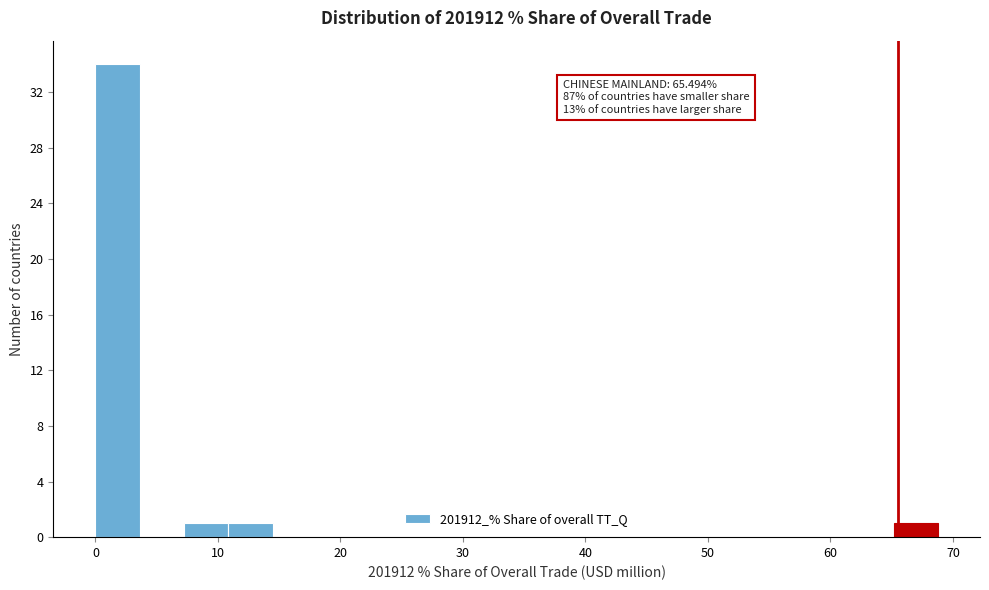

Read against the x-axis, roughly where is the centre of the tallest bar?

2